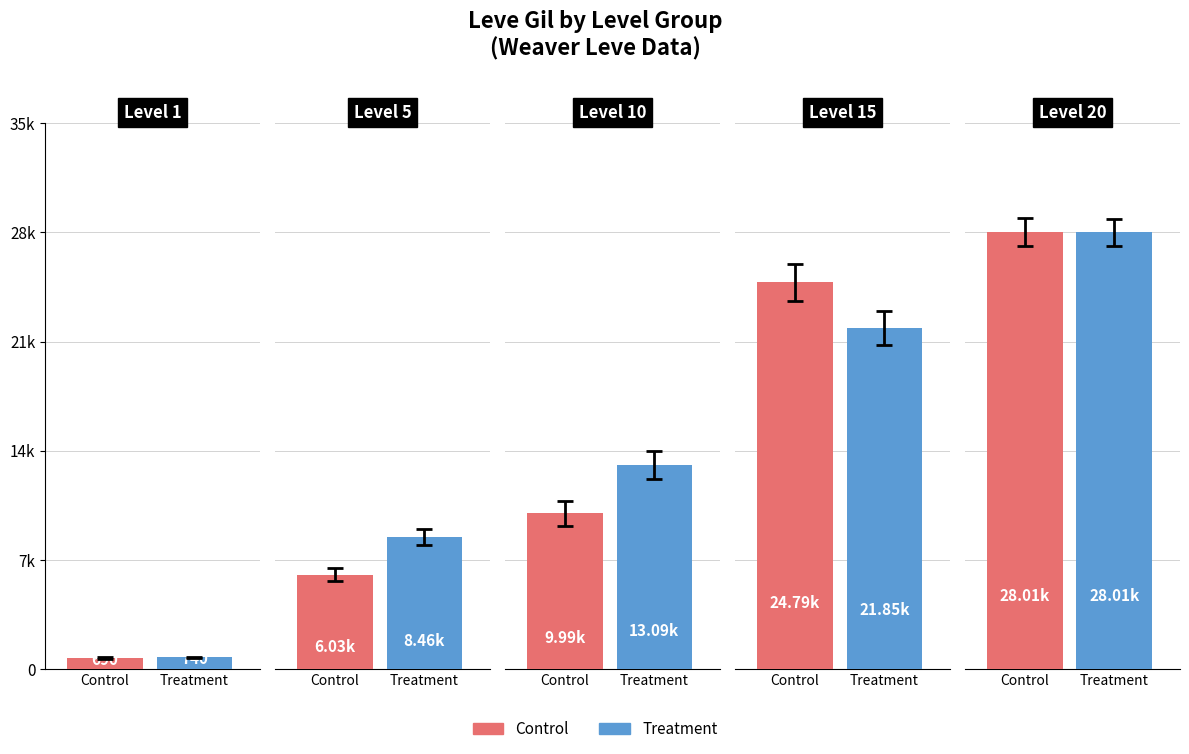

Which label corresponds to the smallest value in the chart?

Level 1